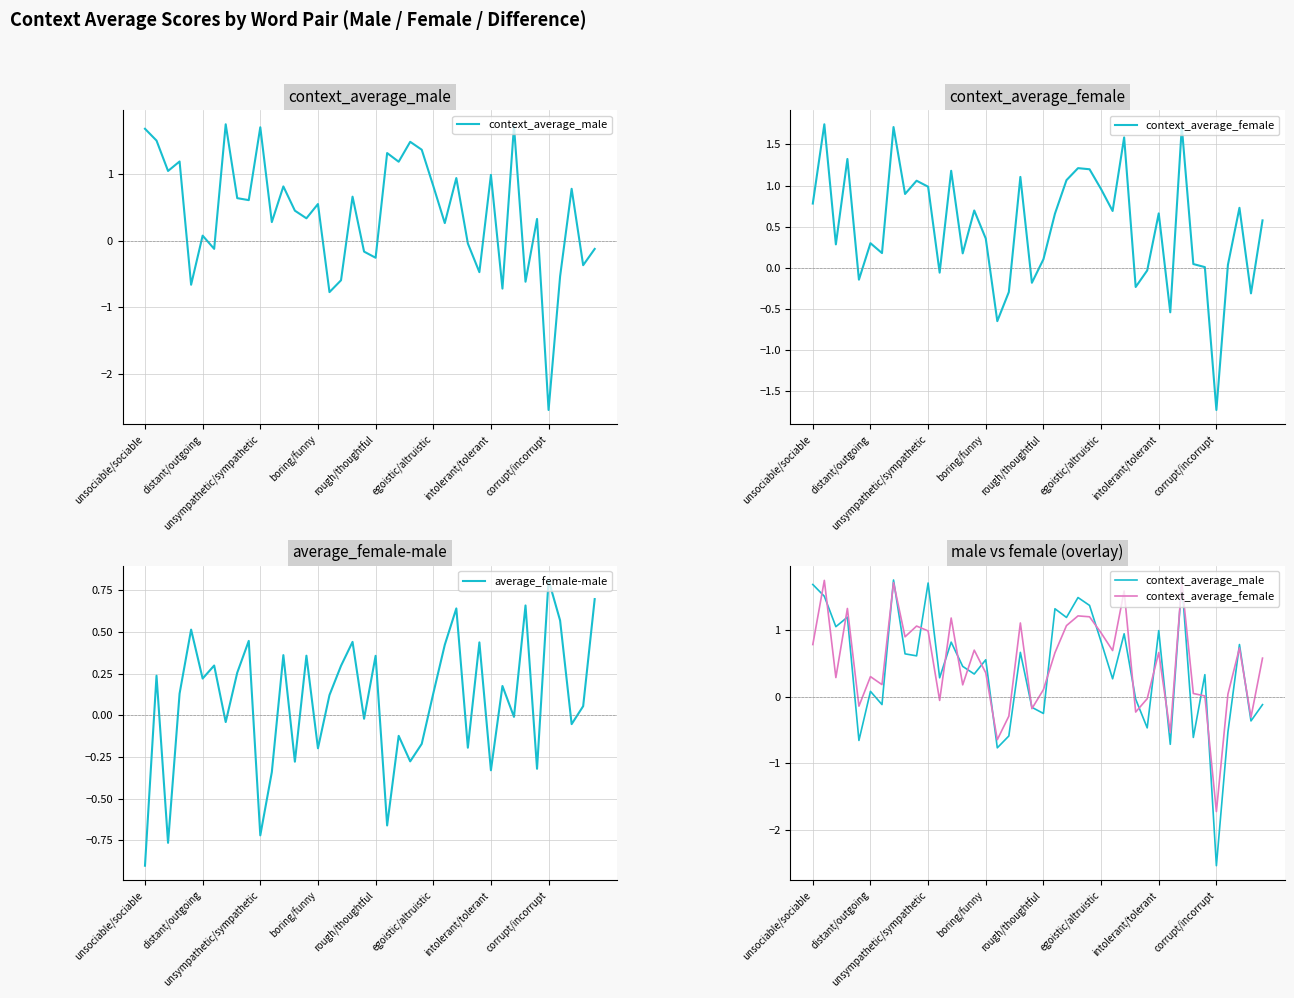

What are all the series names shown in the legend?

context_average_male, context_average_female, average_female-male